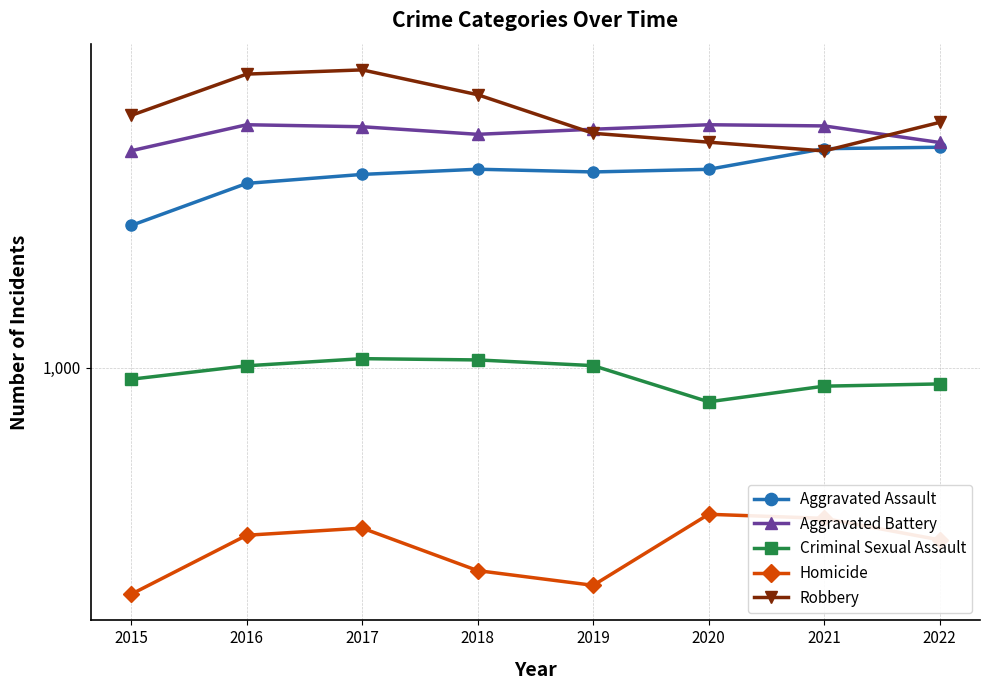

True or false: Criminal Sexual Assault and Aggravated Battery cross at least once.

False